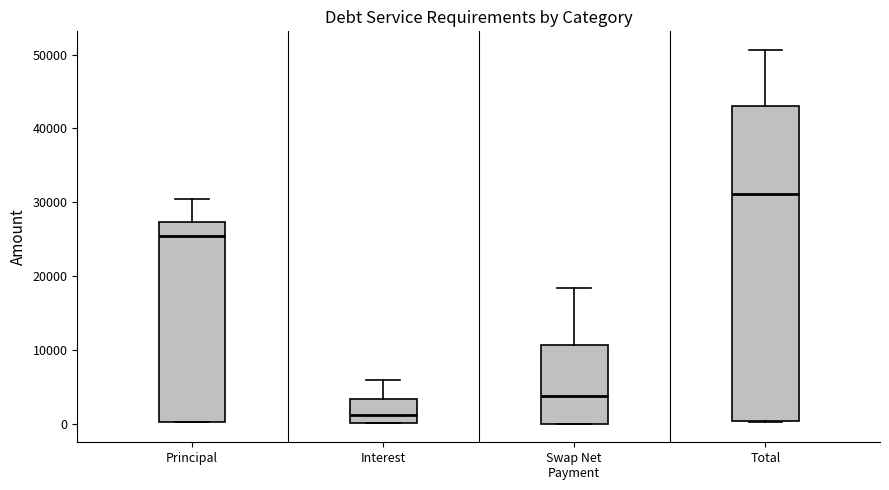

Which box is the tallest, from its lower edge to its upper edge?

Total